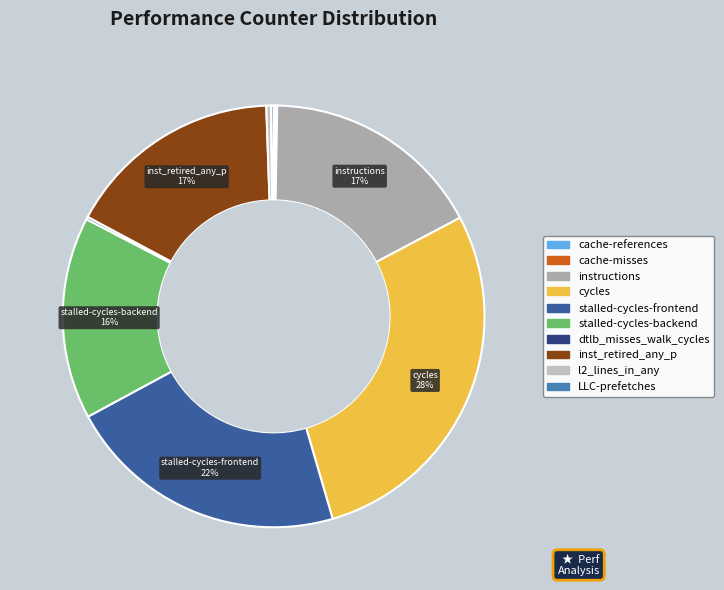

Is the sum of dtlb_misses_walk_cycles and cache-references greater than half?

No